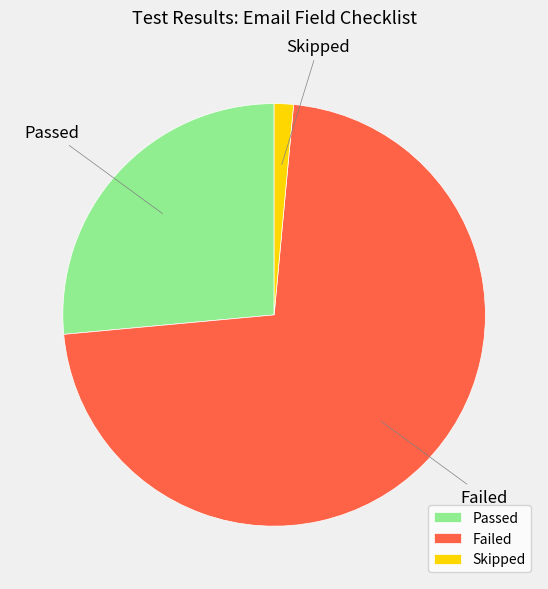

Rank the categories by value from highest to lowest.

Failed, Passed, Skipped